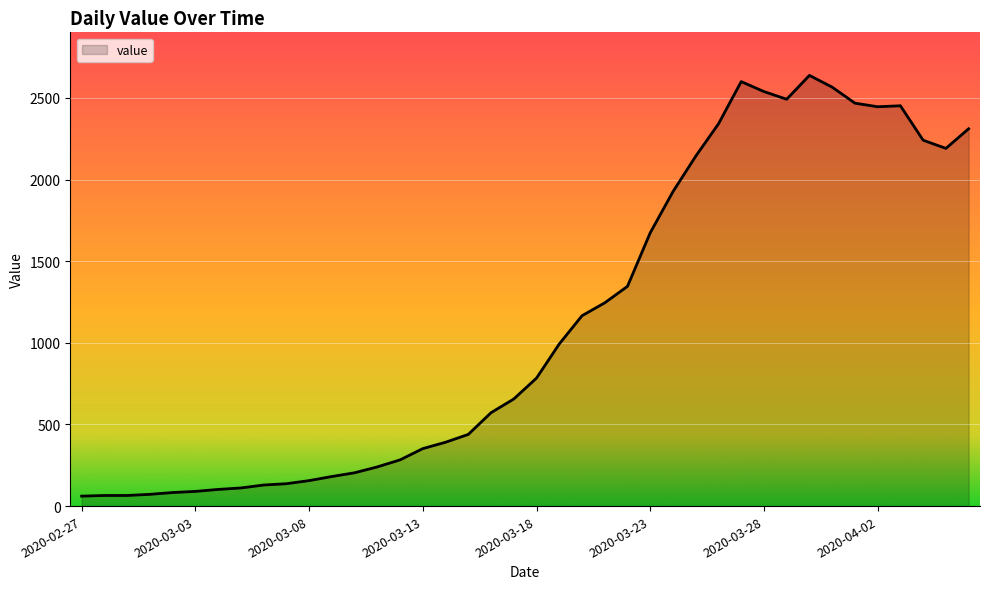

What is the minimum value shown in the chart?

61